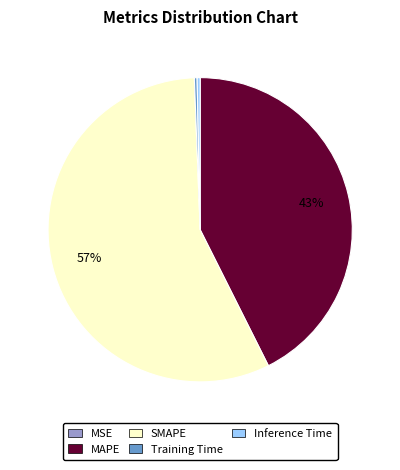

To the nearest percent, what portion does SMAPE represent?

57%